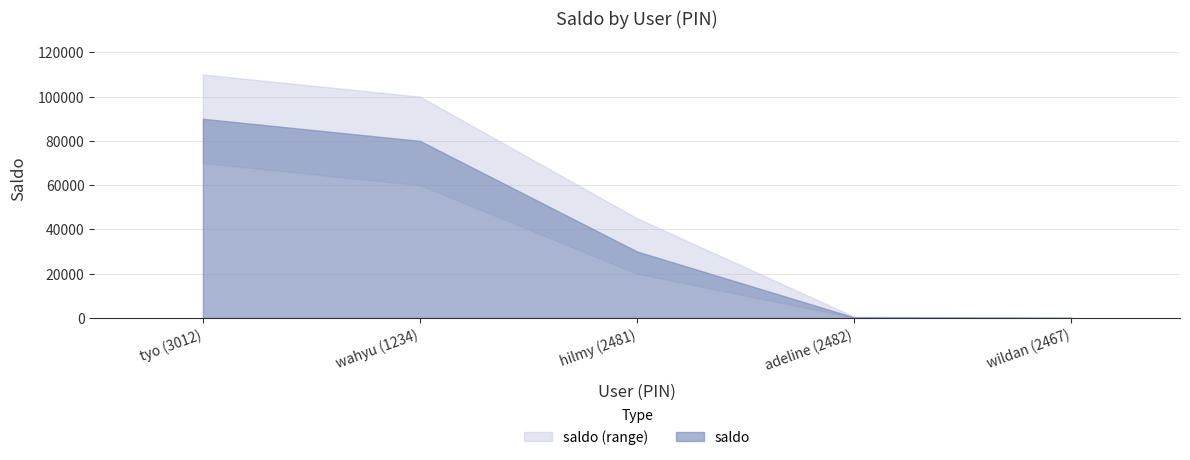

Which category has the lowest value across all series?

wildan (2467)